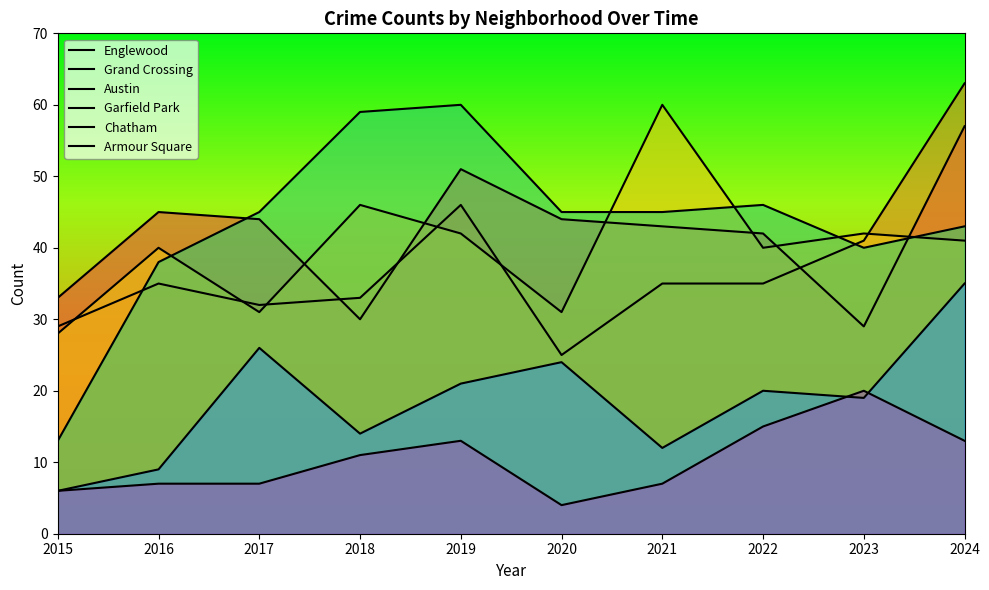

What are all the series names shown in the legend?

Englewood, Grand Crossing, Austin, Garfield Park, Chatham, Armour Square